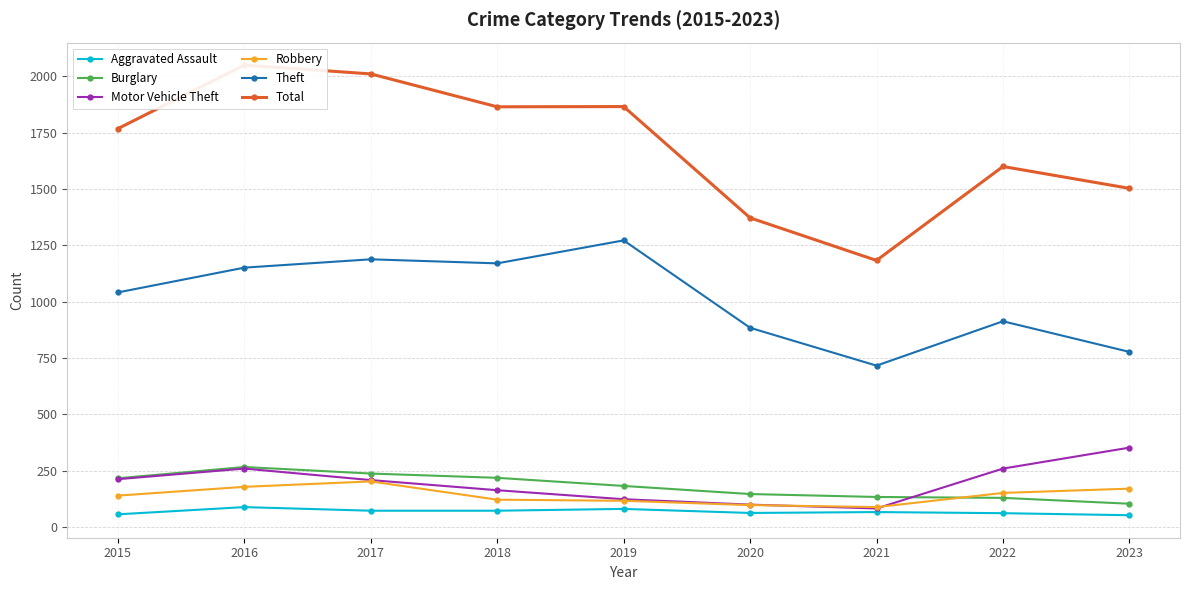

Is the value of Motor Vehicle Theft at 2022 greater than the value of Robbery at 2017?

Yes